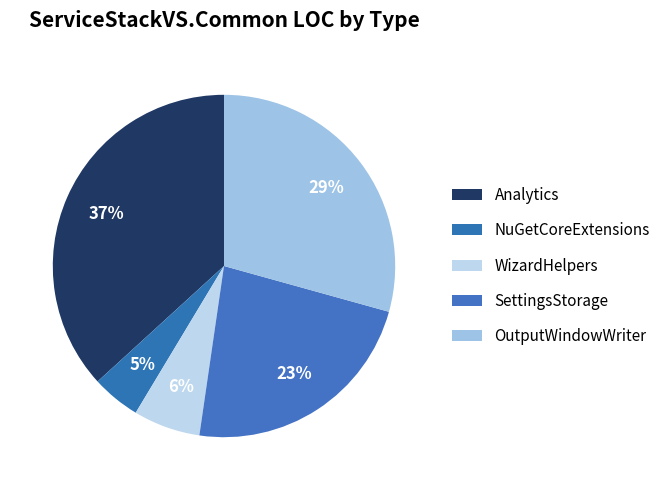

Is SettingsStorage the majority of the pie?

No